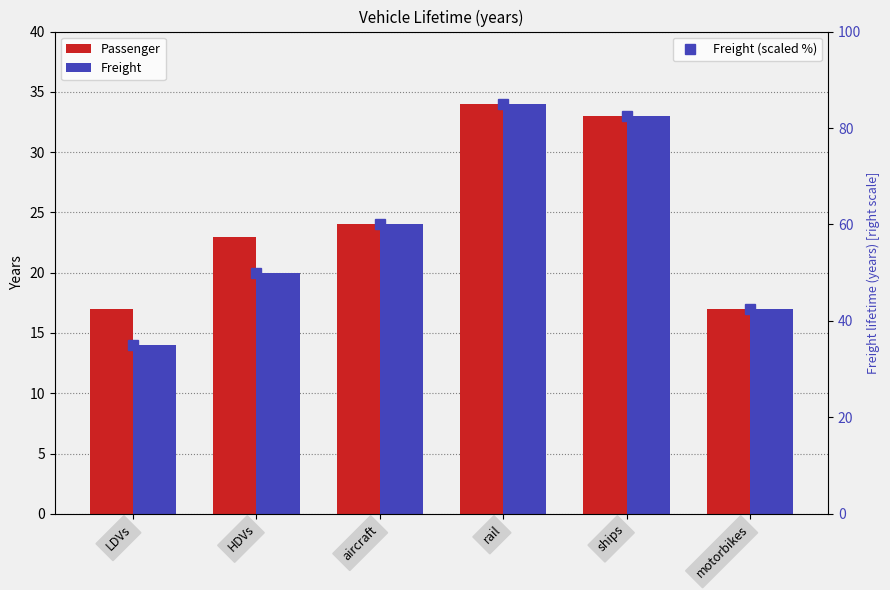

At which label does Freight (scaled %) first exceed 60?

rail